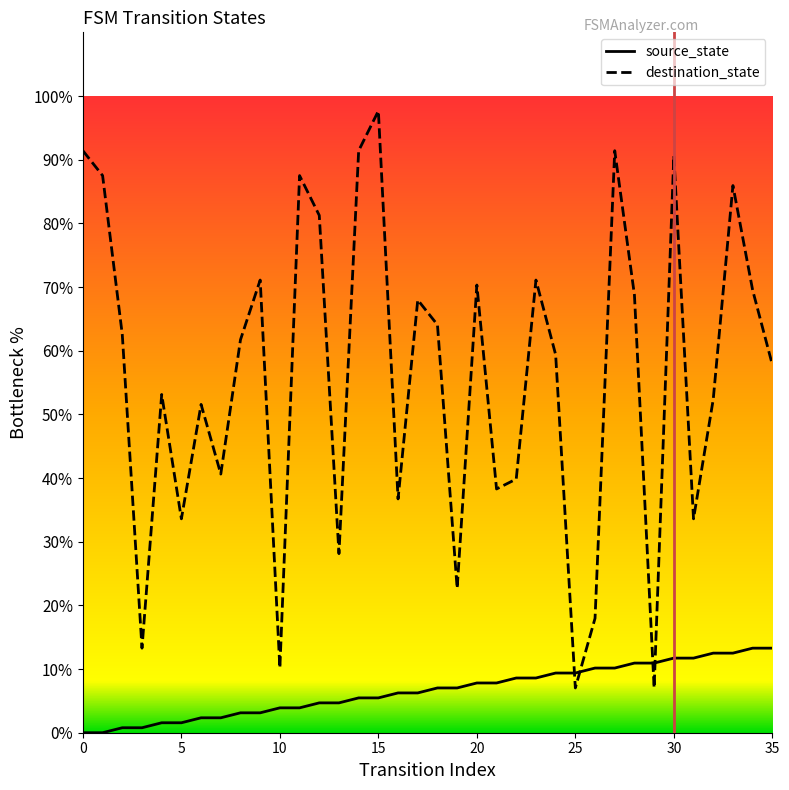

Which category has the highest value in the destination_state series?

15